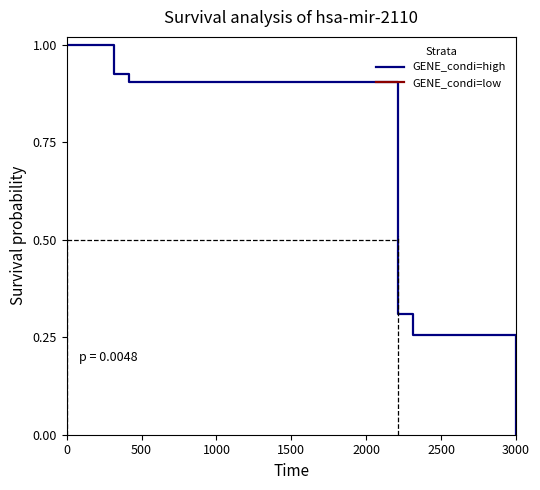

The GENE_condi=high series shows 0.2 at 0. True or false?

False